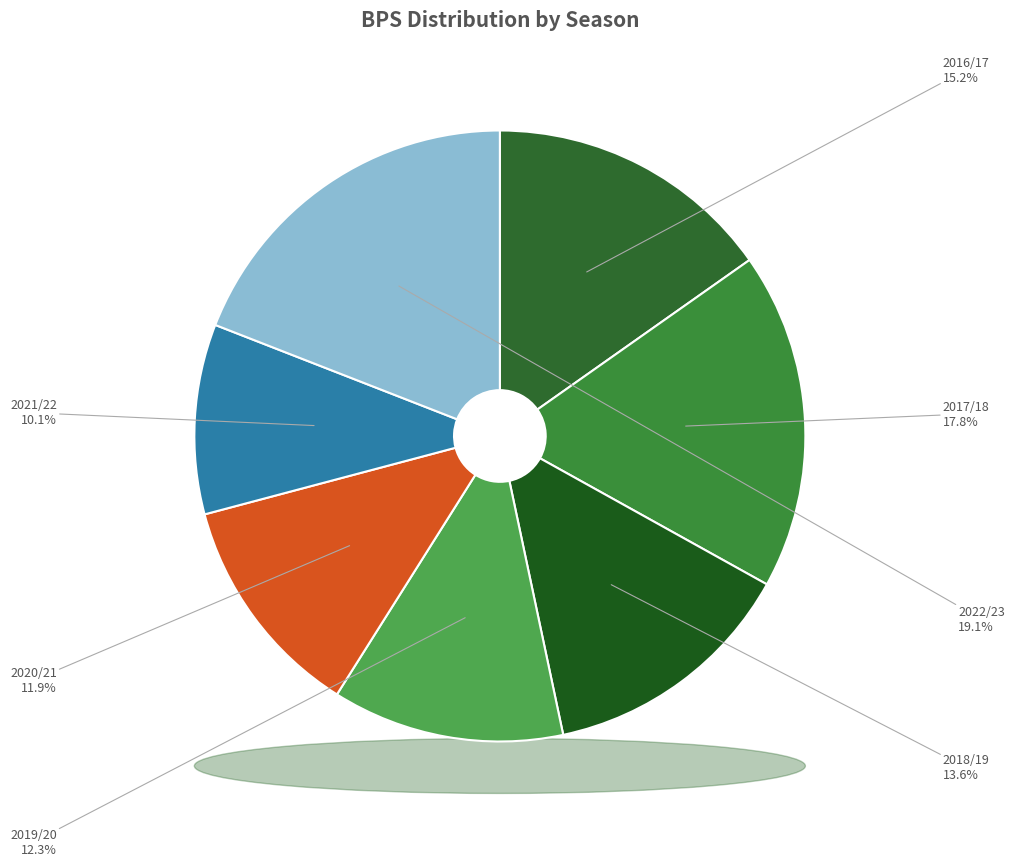

To the nearest percent, what percentage of the pie is 2016/17?

15%